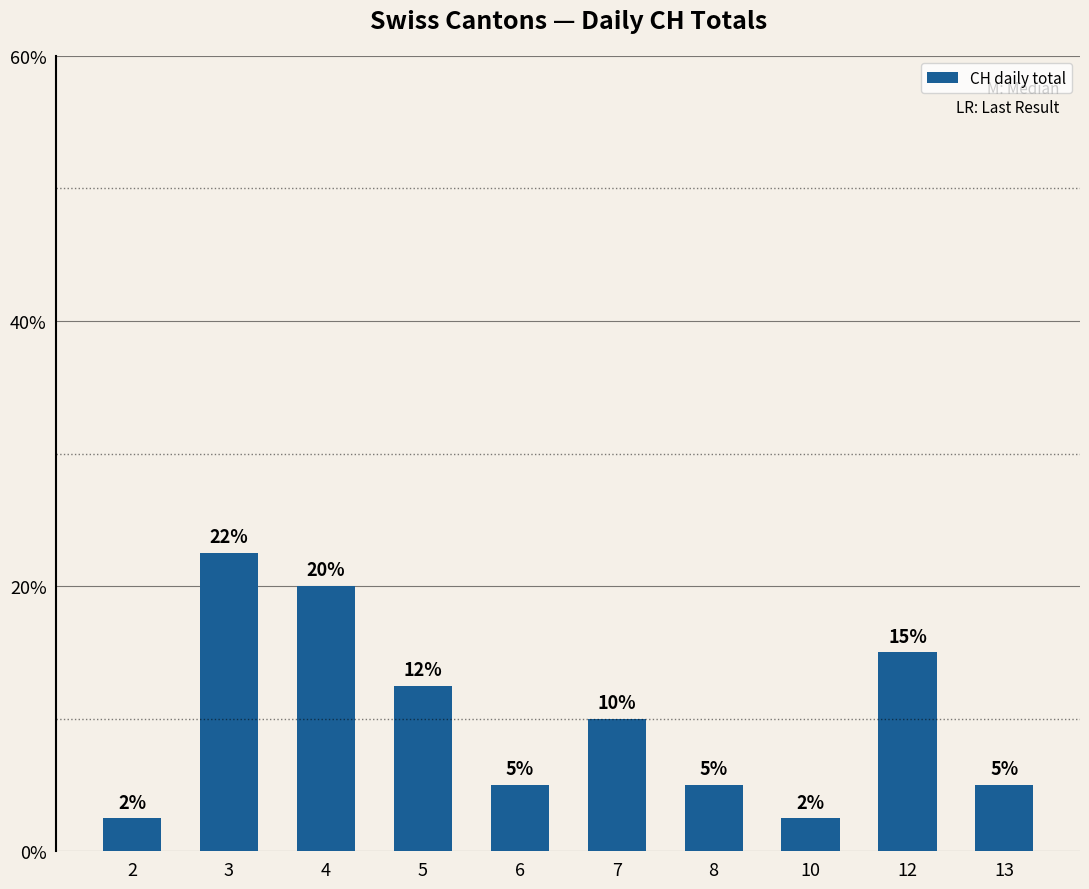

The chart shows a value of 0.1 at 5. True or false?

True